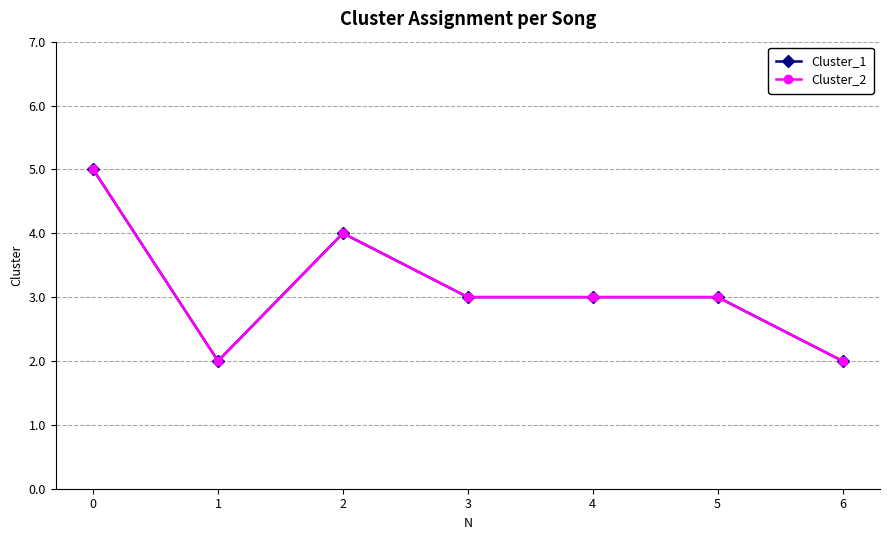

Is it true that Cluster_2 equals 3 at 3?

True